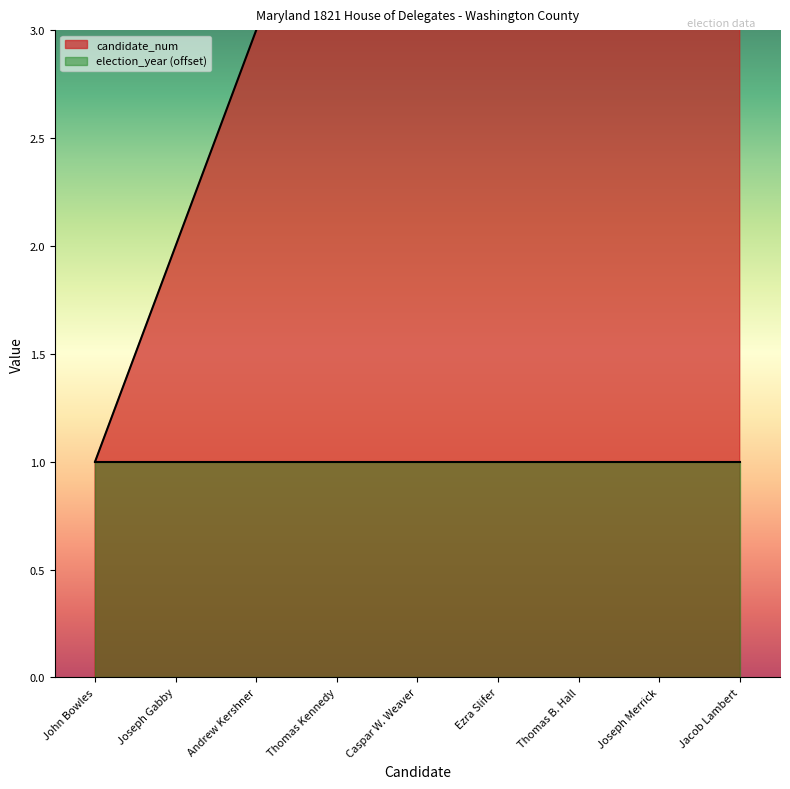

What is the difference between the second highest and minimum values?

7